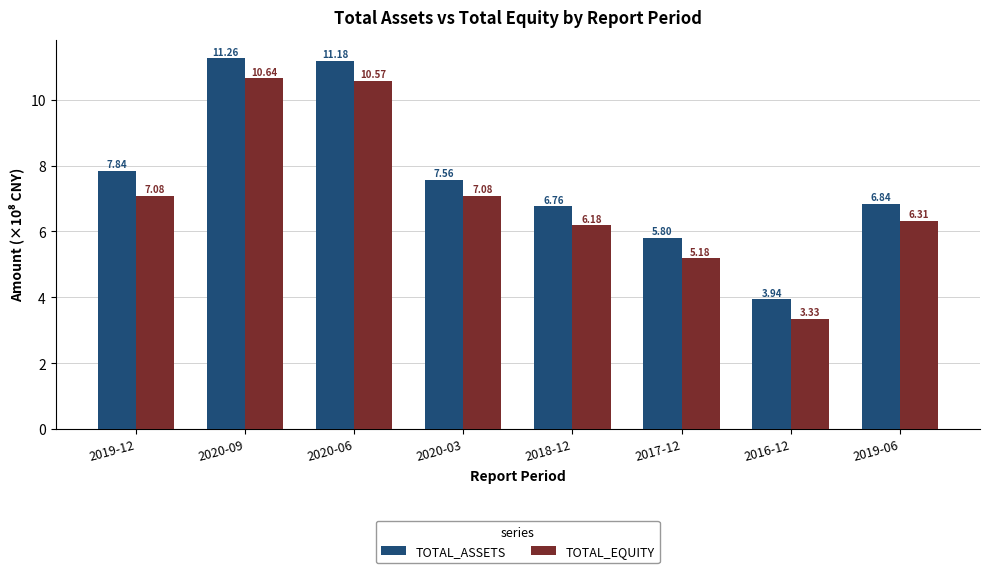

Which series has the largest range (max minus min)?

TOTAL_ASSETS